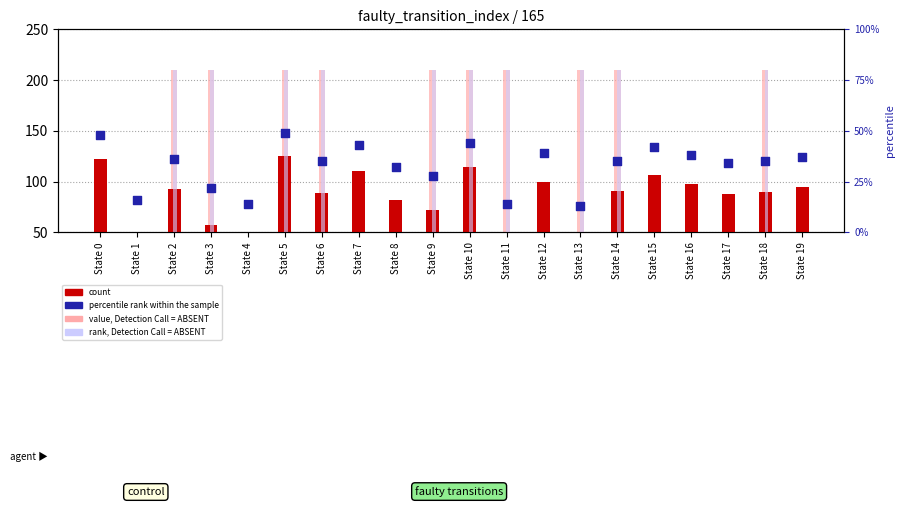

Which series reaches the minimum Y coordinate?

value, Detection Call = ABSENT